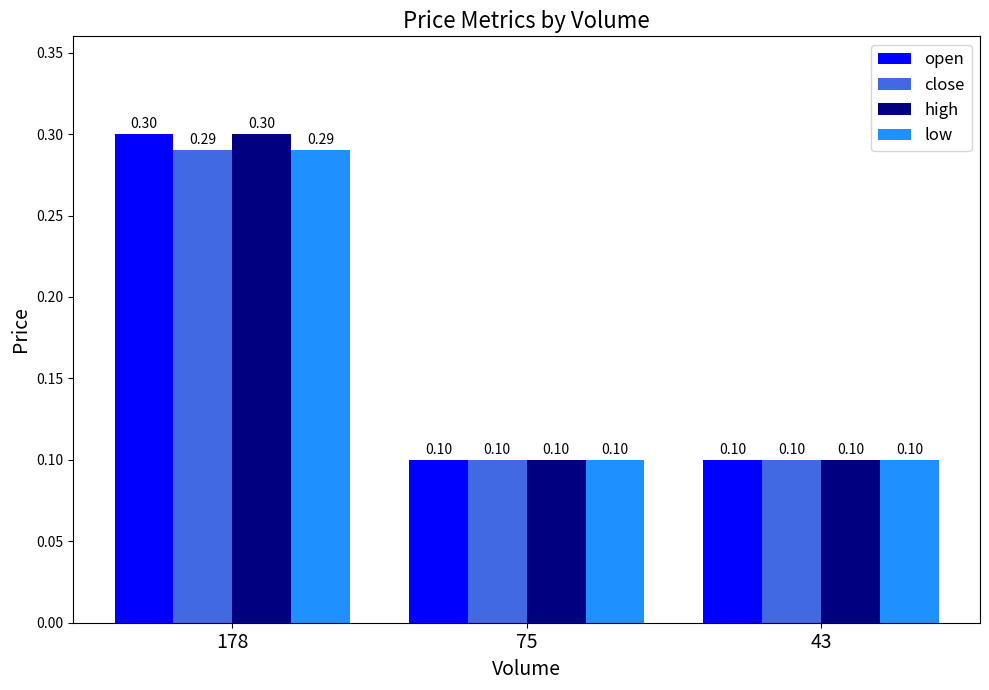

At which label does open reach its peak?

178